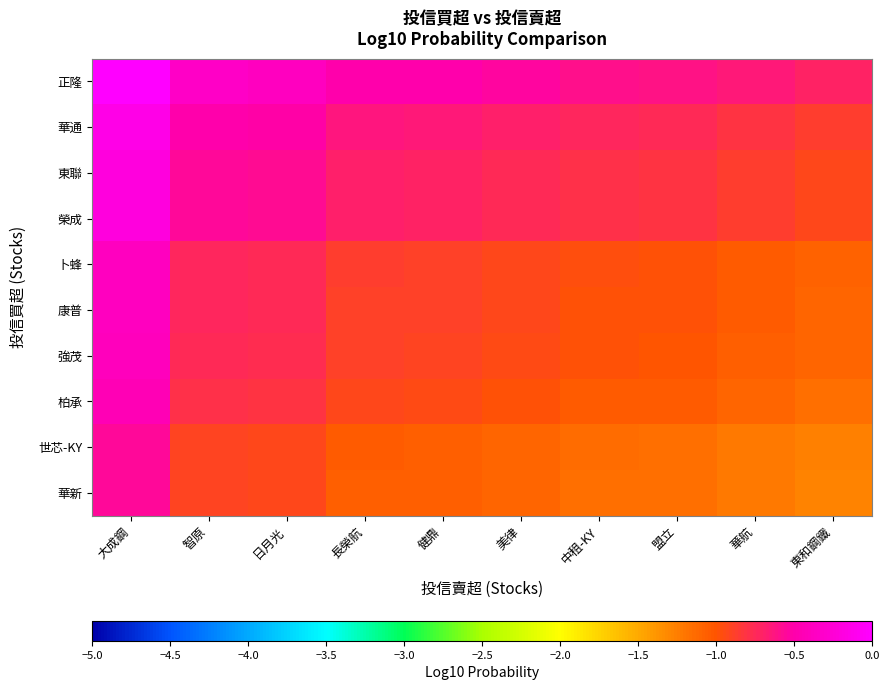

Reading right to left, extract all data points from this chart.

正隆: 東和鋼鐵=-0.7	華航=-0.7	盟立=-0.6	中租-KY=-0.6	美律=-0.5	健鼎=-0.5	長榮航=-0.5	日月光=-0.4	智原=-0.3	大成鋼=0.0
華通: 東和鋼鐵=-0.9	華航=-0.8	盟立=-0.8	中租-KY=-0.7	美律=-0.7	健鼎=-0.7	長榮航=-0.6	日月光=-0.5	智原=-0.5	大成鋼=-0.2
東聯: 東和鋼鐵=-0.9	華航=-0.9	盟立=-0.8	中租-KY=-0.8	美律=-0.8	健鼎=-0.7	長榮航=-0.7	日月光=-0.6	智原=-0.6	大成鋼=-0.2
榮成: 東和鋼鐵=-0.9	華航=-0.9	盟立=-0.8	中租-KY=-0.8	美律=-0.8	健鼎=-0.7	長榮航=-0.7	日月光=-0.6	智原=-0.6	大成鋼=-0.2
卜蜂: 東和鋼鐵=-1.1	華航=-1.0	盟立=-1.0	中租-KY=-1.0	美律=-0.9	健鼎=-0.9	長榮航=-0.9	日月光=-0.8	智原=-0.7	大成鋼=-0.4
康普: 東和鋼鐵=-1.1	華航=-1.0	盟立=-1.0	中租-KY=-1.0	美律=-0.9	健鼎=-0.9	長榮航=-0.9	日月光=-0.8	智原=-0.7	大成鋼=-0.4
強茂: 東和鋼鐵=-1.1	華航=-1.1	盟立=-1.0	中租-KY=-1.0	美律=-0.9	健鼎=-0.9	長榮航=-0.9	日月光=-0.8	智原=-0.7	大成鋼=-0.4
柏承: 東和鋼鐵=-1.2	華航=-1.1	盟立=-1.1	中租-KY=-1.0	美律=-1.0	健鼎=-1.0	長榮航=-0.9	日月光=-0.8	智原=-0.8	大成鋼=-0.4
世芯-KY: 東和鋼鐵=-1.3	華航=-1.2	盟立=-1.2	中租-KY=-1.1	美律=-1.1	健鼎=-1.1	長榮航=-1.0	日月光=-0.9	智原=-0.9	大成鋼=-0.6
華新: 東和鋼鐵=-1.3	華航=-1.2	盟立=-1.2	中租-KY=-1.2	美律=-1.1	健鼎=-1.1	長榮航=-1.1	日月光=-0.9	智原=-0.9	大成鋼=-0.6